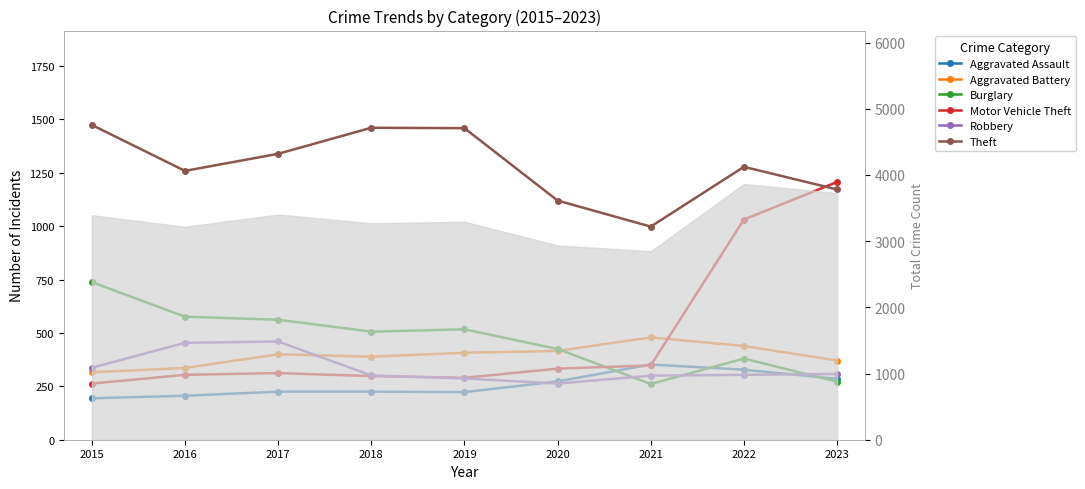

Where does the Theft series first go above 1278?

2015